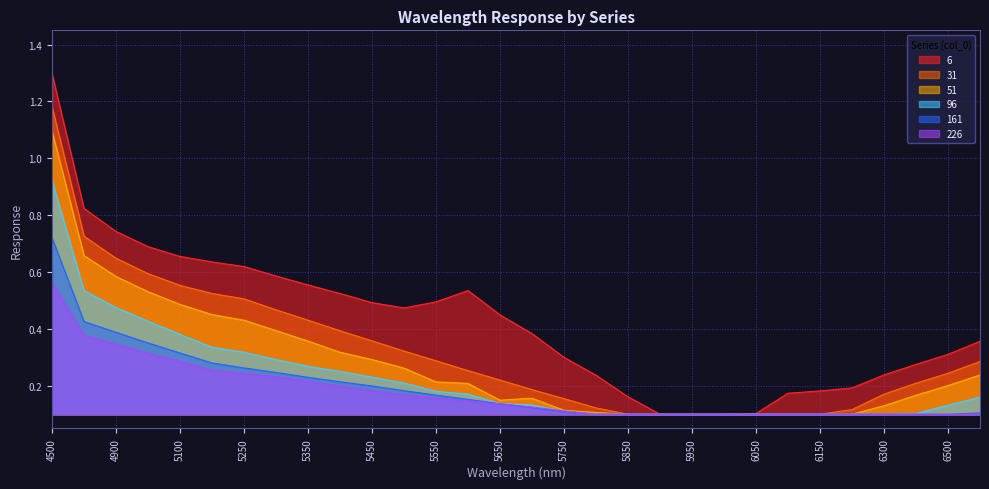

What is the sum of the 161 values at 5350 and 5000?

0.6